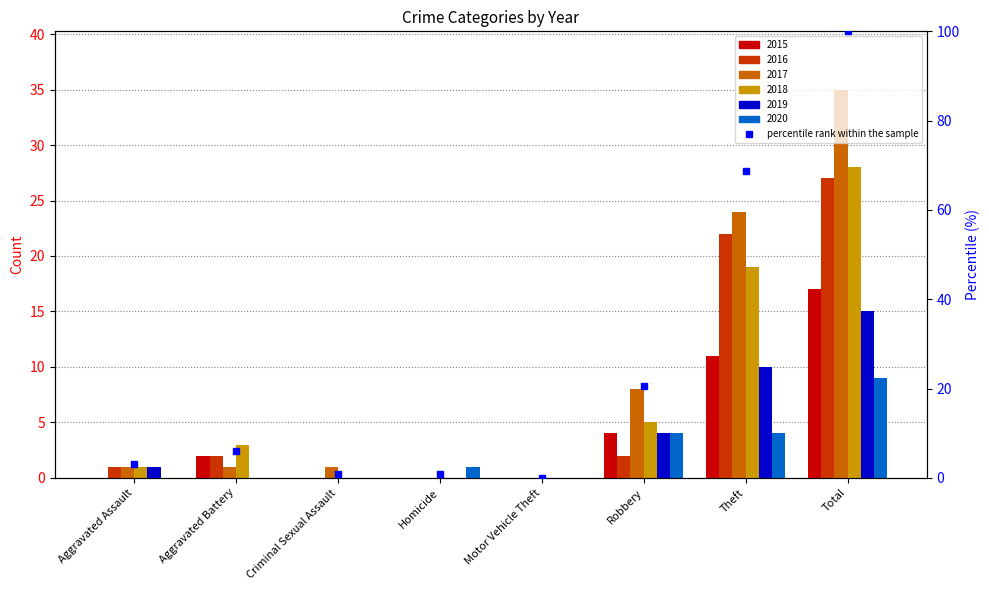

What is the maximum value shown in the chart?

35